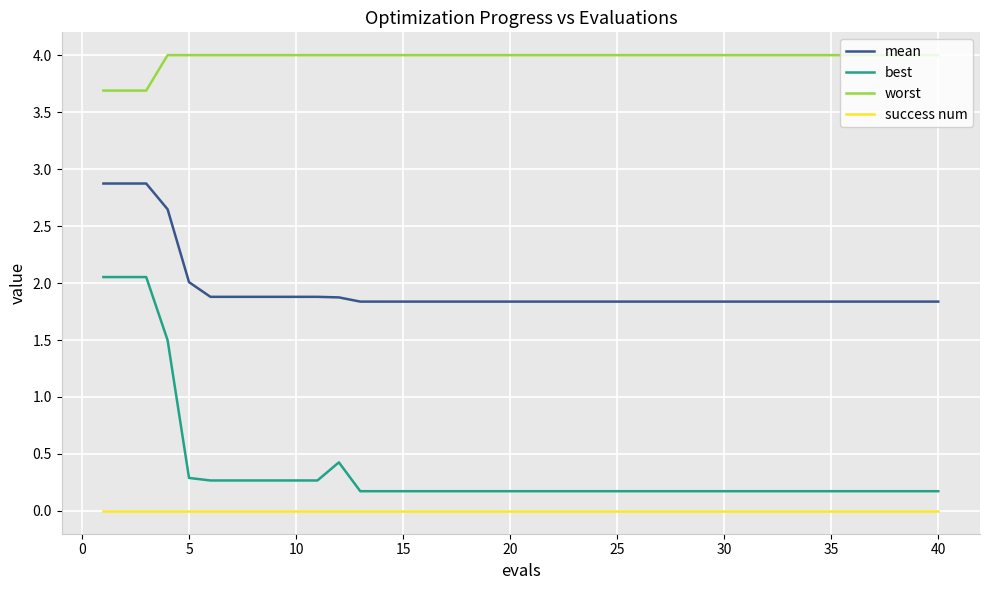

Which series has the largest range (max minus min)?

best